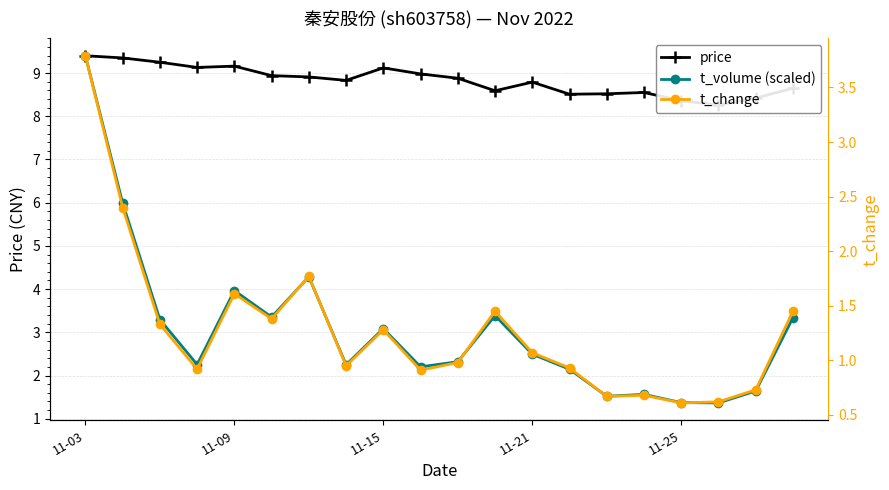

Rank the series by their maximum value, from highest to lowest.

price, t_volume (scaled), t_change